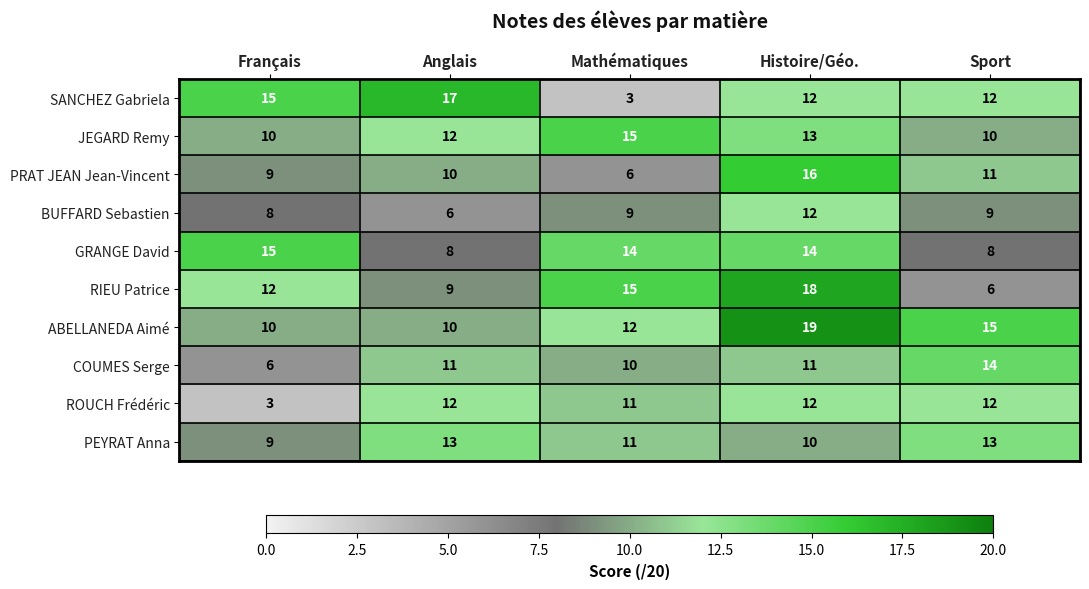

What is the spread (max minus min) of values at Histoire/Géo.?

9